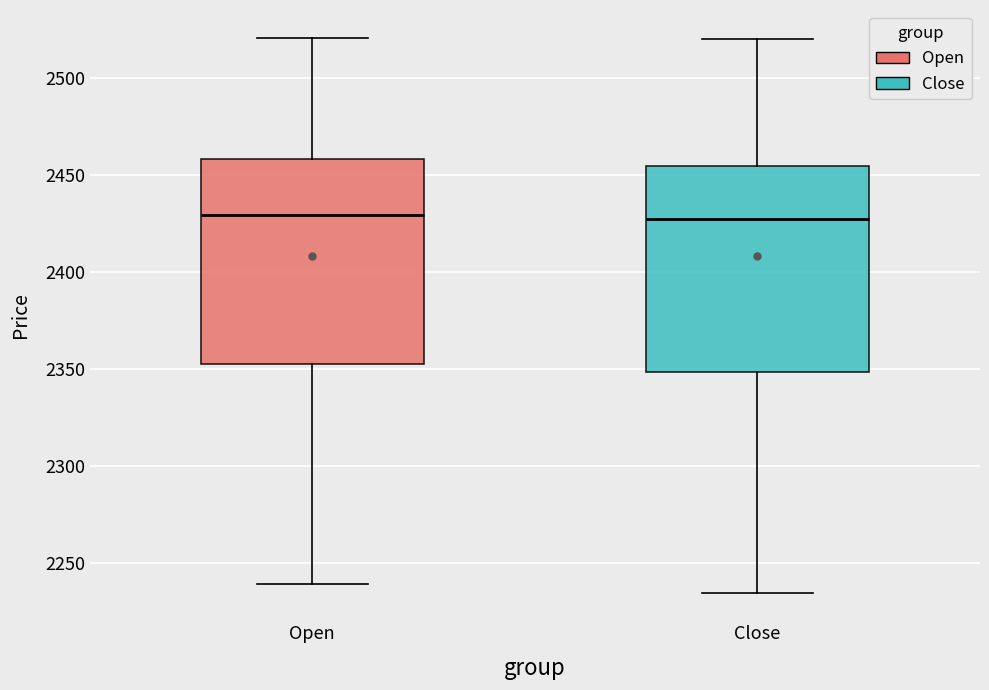

Where is the upper edge of the box for Open on the y-axis? The values are not printed on the chart, so give them approximately, as read against the axis.

2460